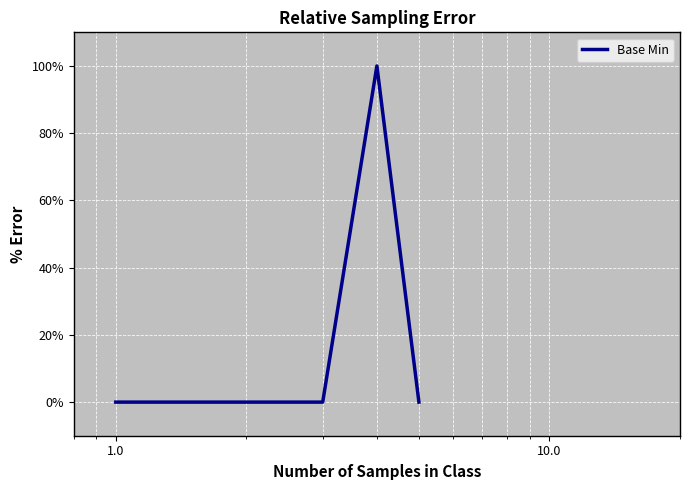

True or false: the data has more than 0 interior local peaks.

True